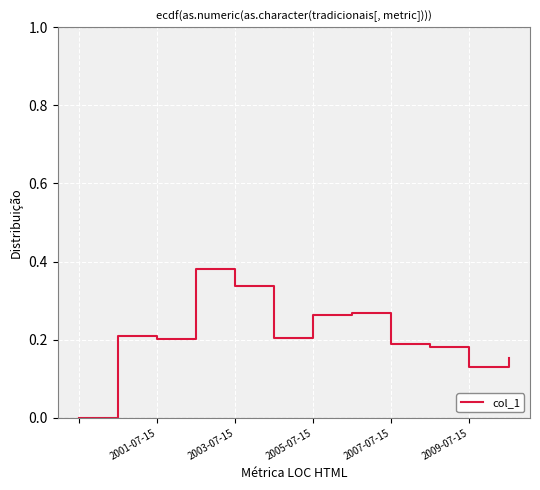

How many lines are shown in the chart?

1